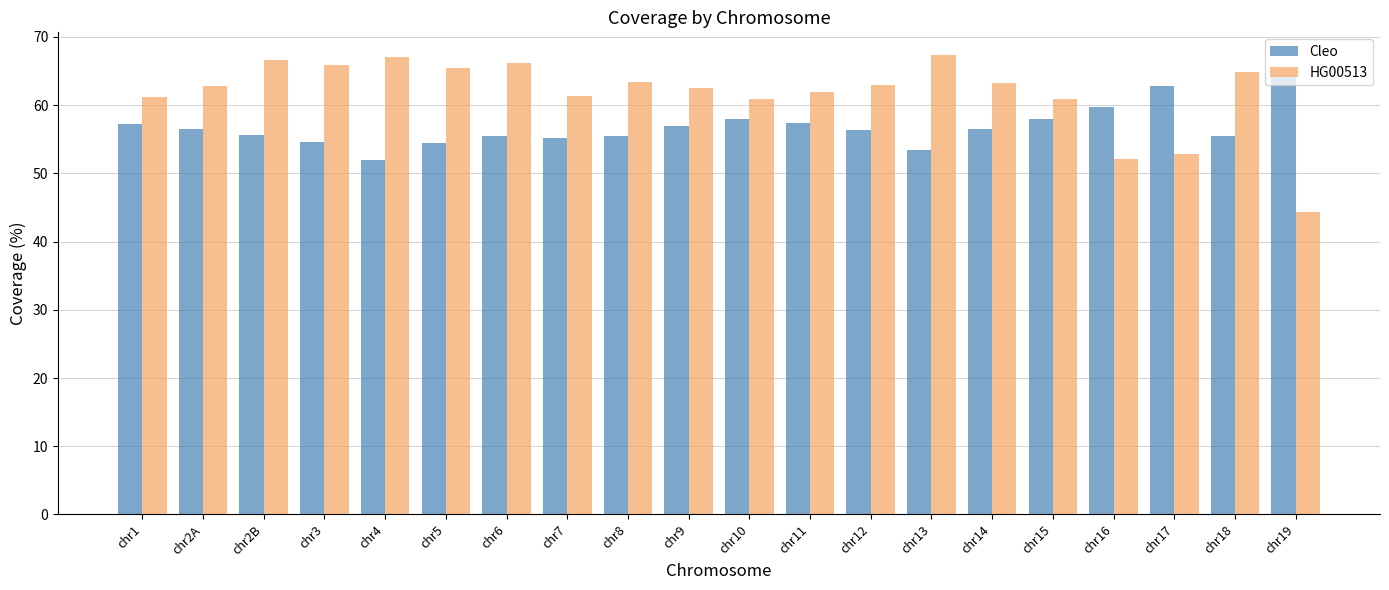

What is the total value across all series at chr17?

115.7